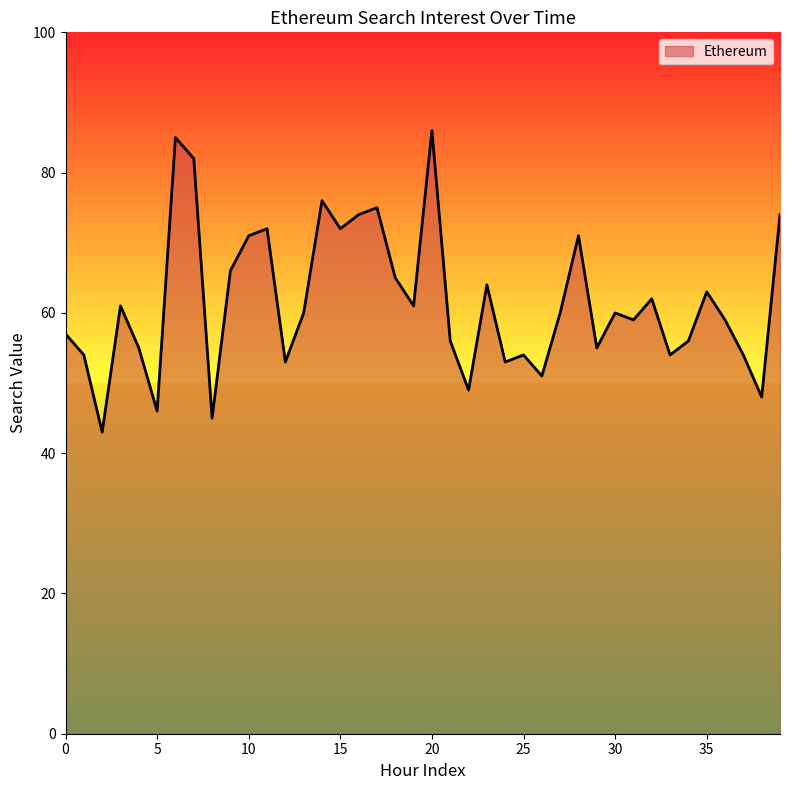

What is the difference between the maximum and minimum values?

43